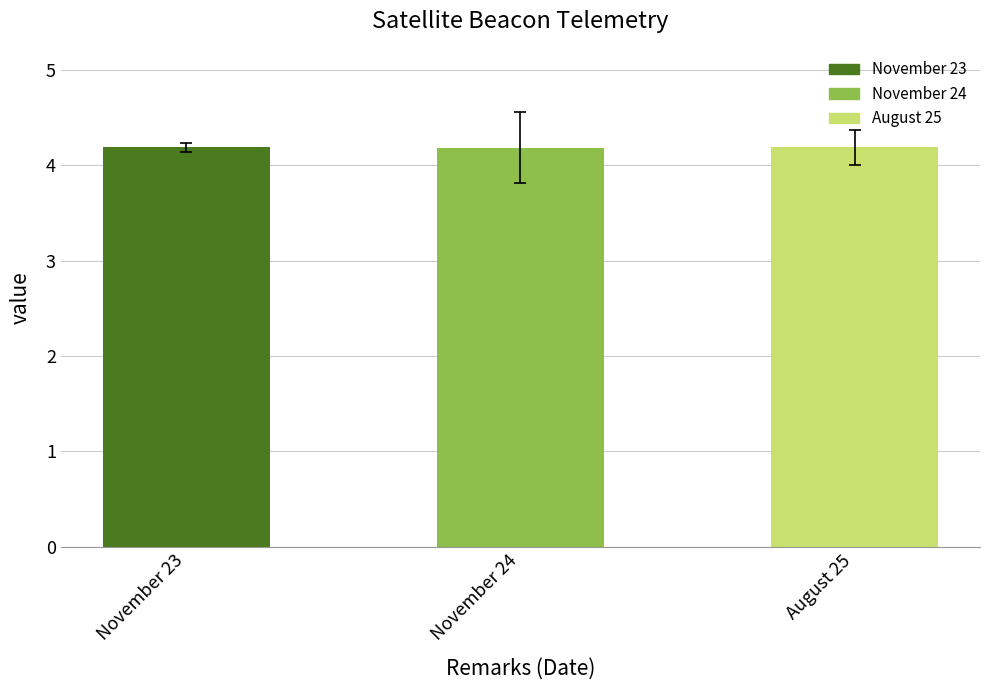

What position from the left is November 24?

2